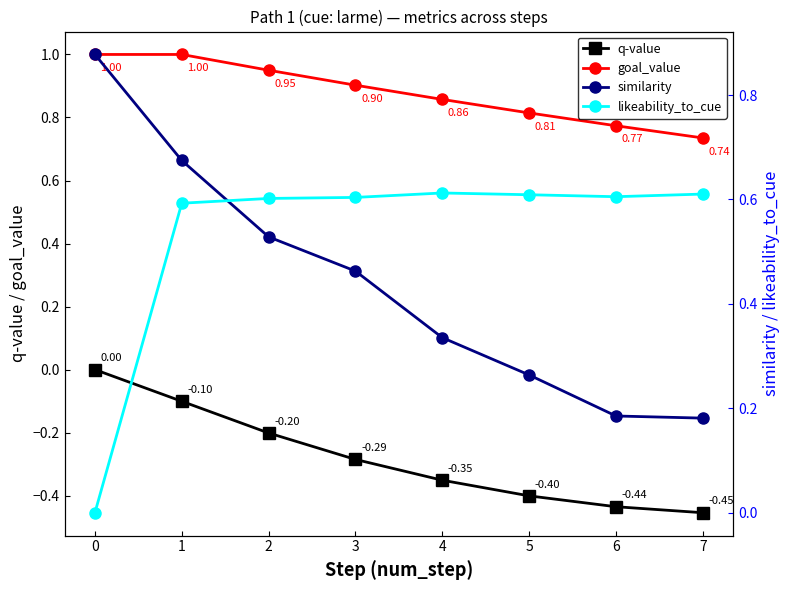

Reading left to right, transcribe all the data shown in this chart.

q-value: 0.0	-0.1	-0.2	-0.3	-0.4	-0.4	-0.4	-0.5
goal_value: 1.0	1.0	0.9	0.9	0.9	0.8	0.8	0.7
similarity: 0.9	0.7	0.5	0.5	0.3	0.3	0.2	0.2
likeability_to_cue: 0.0	0.6	0.6	0.6	0.6	0.6	0.6	0.6